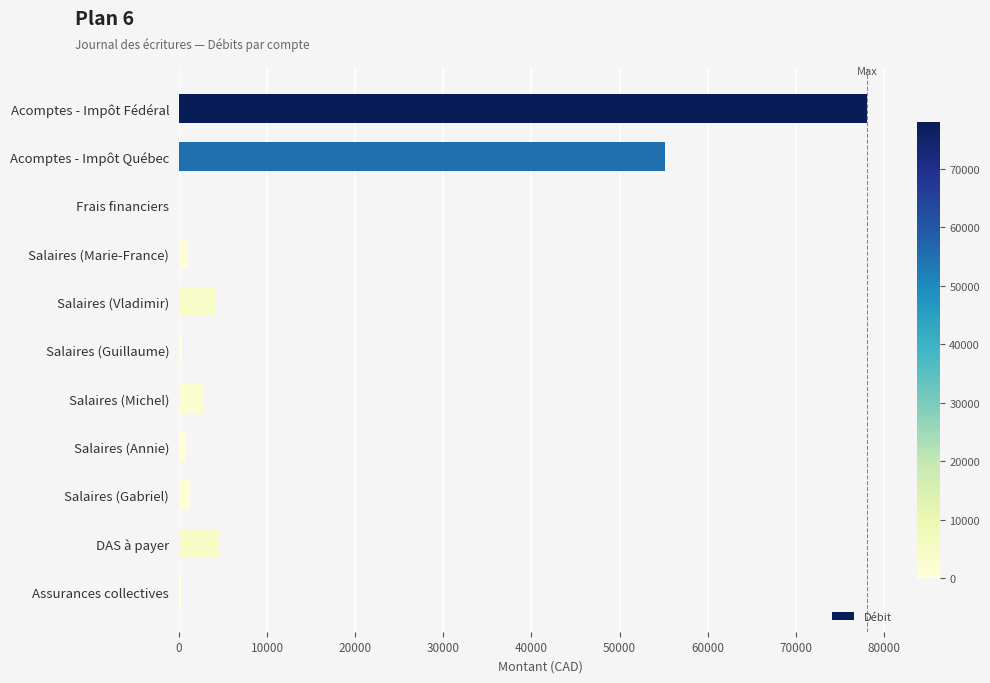

How many data points does each series have?

11